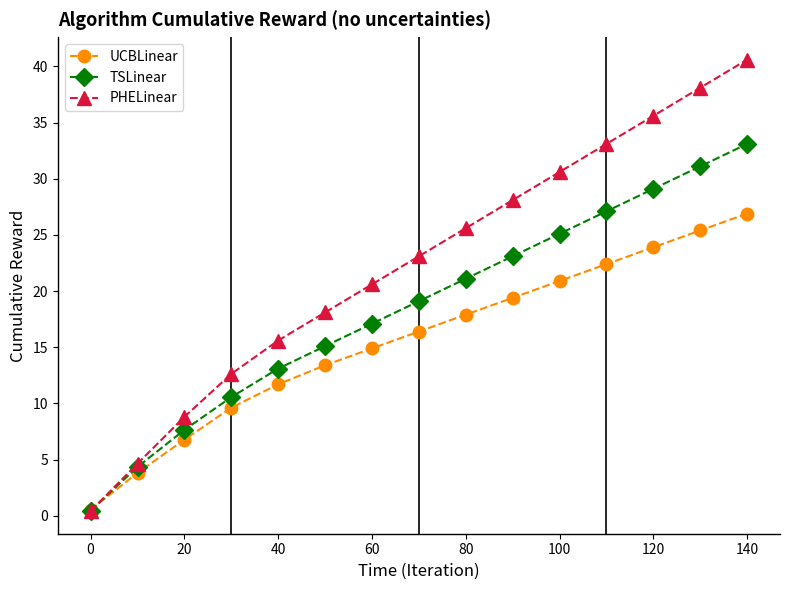

What is the maximum value for TSLinear?

33.1